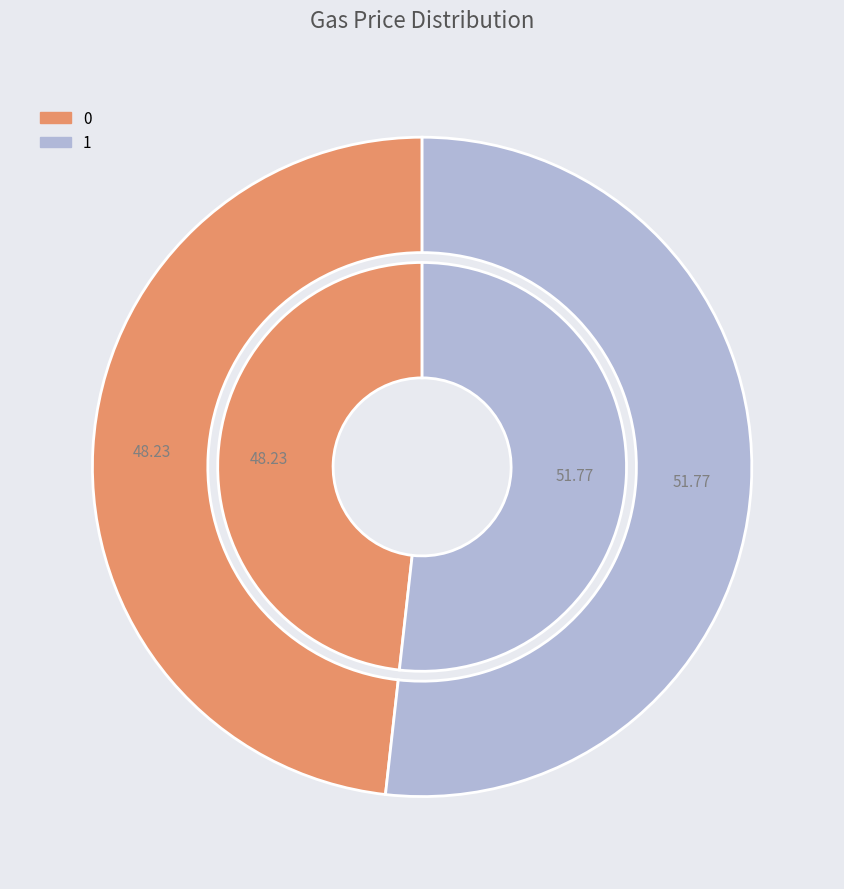

To the nearest percent, what portion does 1 represent?

52%